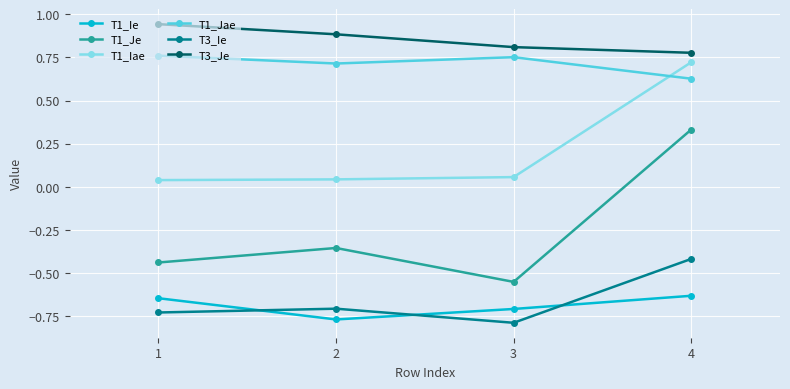

In T1_Je, how many points are lower than both neighbors (excluding endpoints)?

1